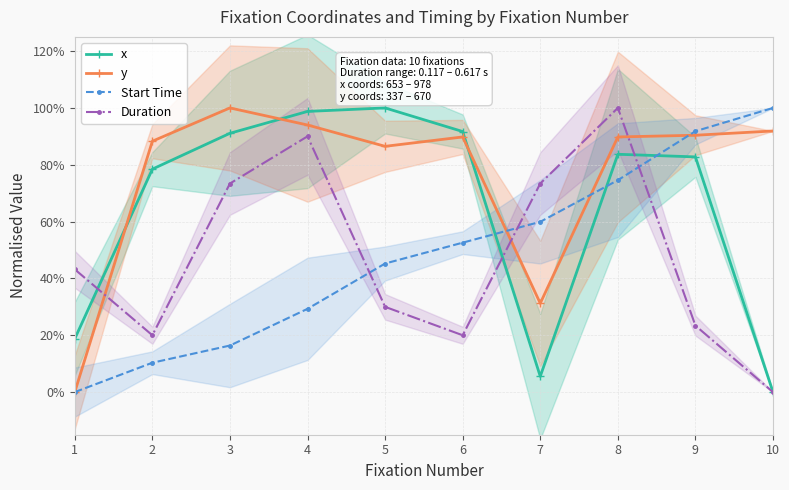

Where is the first local maximum for Duration?

4